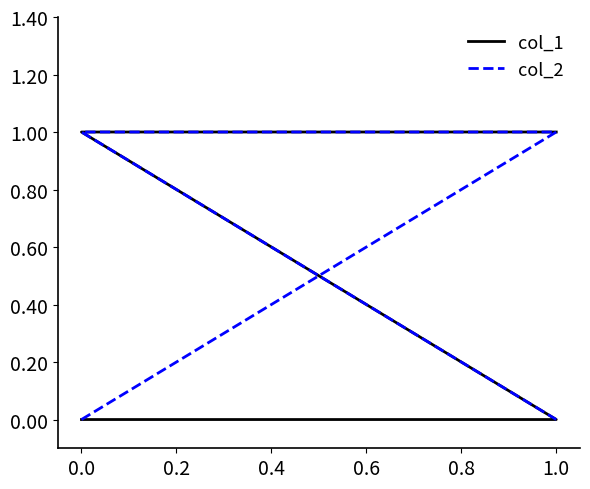

How many values in col_1 are above zero?

2